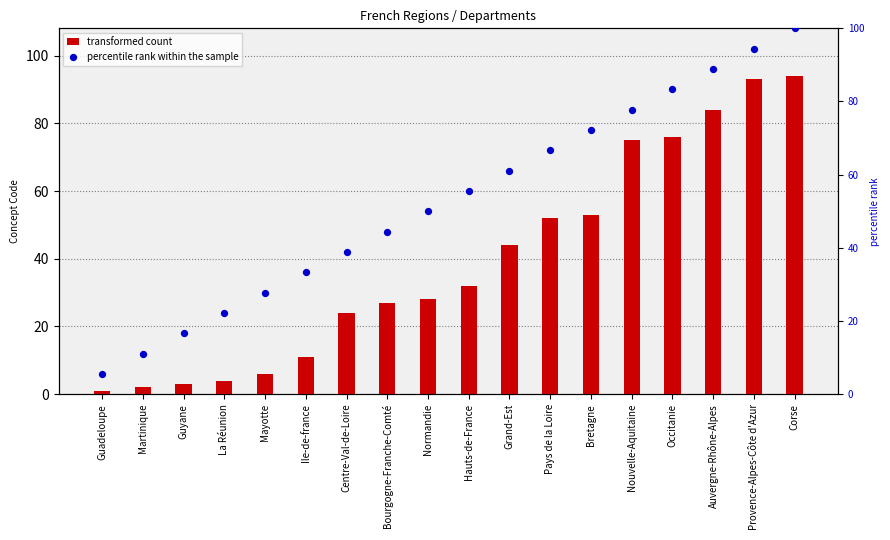

Is the value of percentile rank within the sample at Occitanie greater than the value of transformed count at Ile-de-france?

Yes